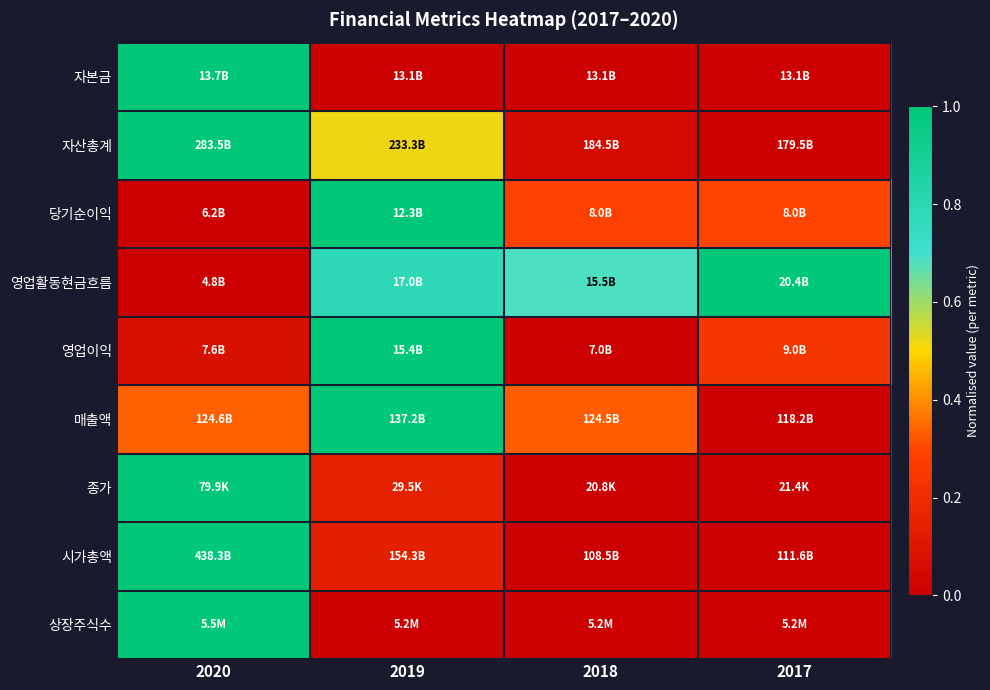

At which category is the sum across all series the highest?

2020